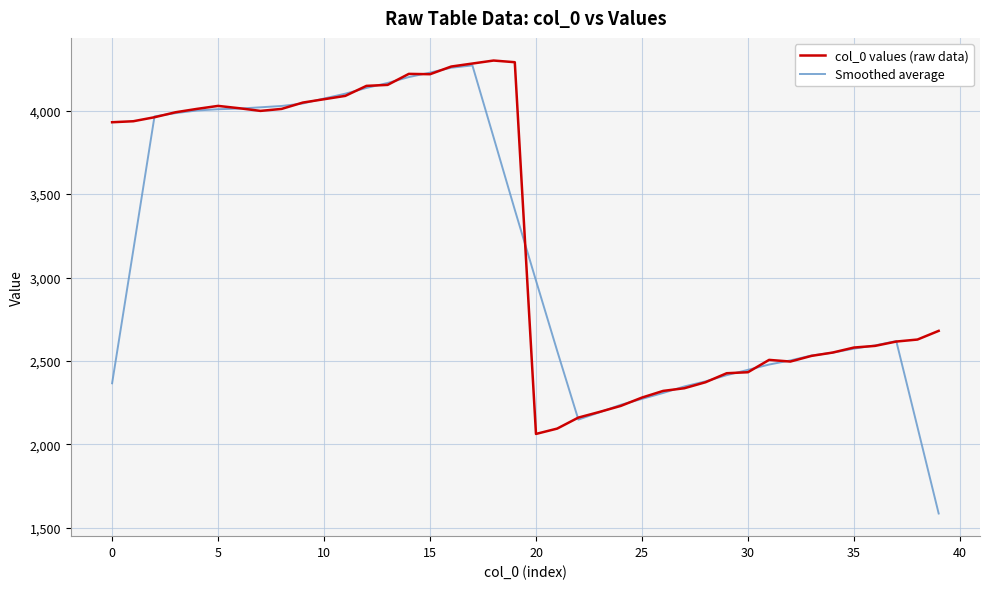

After their last crossing, which series has the higher values: Smoothed average or col_0 values (raw data)?

col_0 values (raw data)